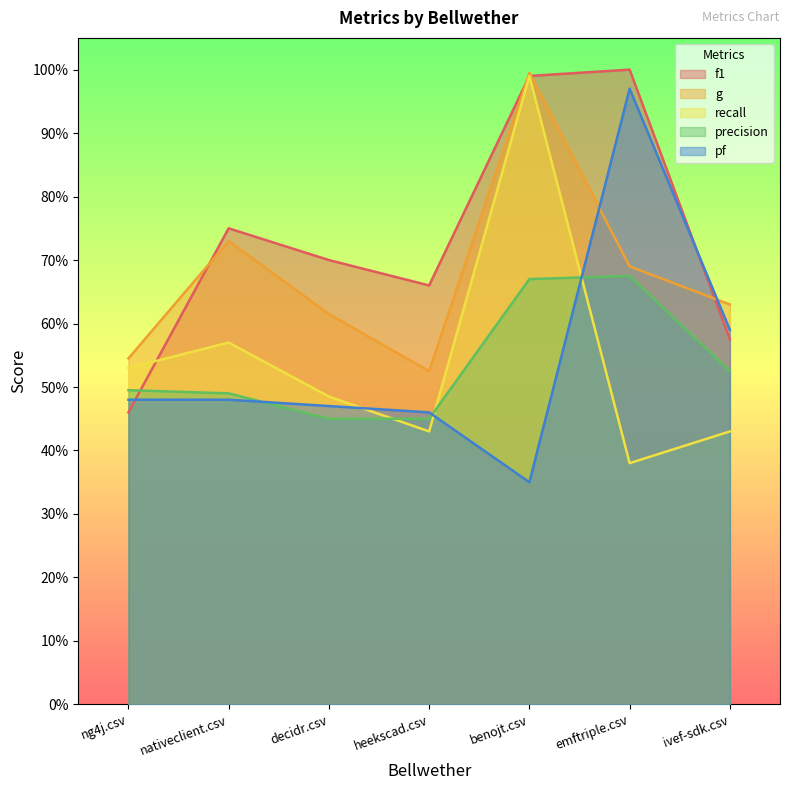

Which series has the largest total across all categories?

f1